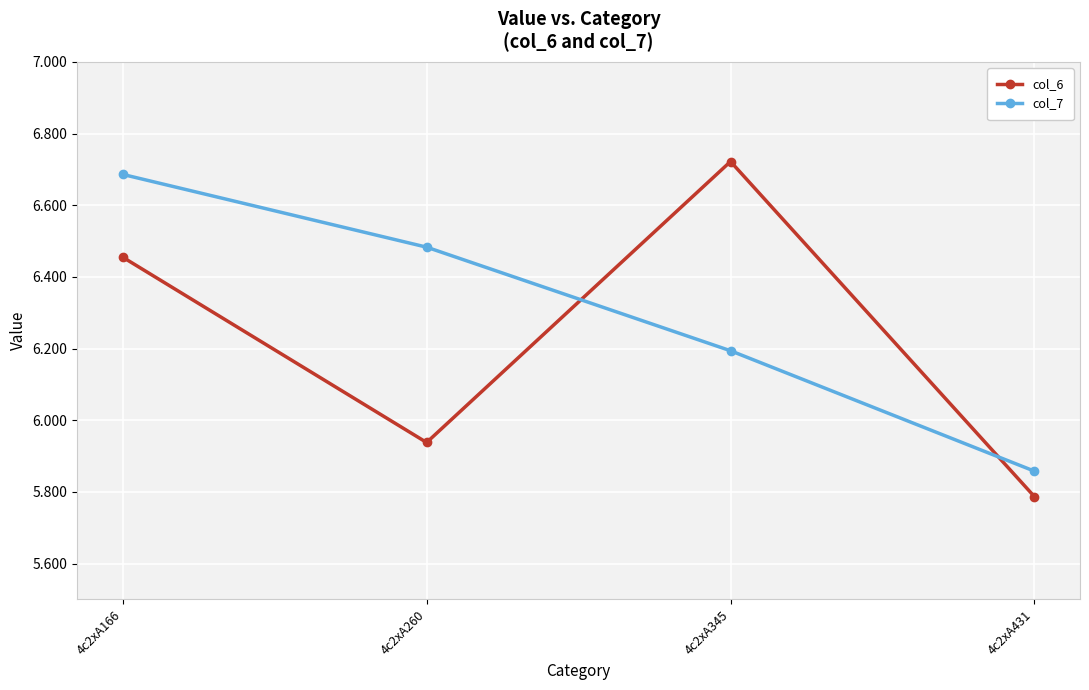

At how many categories does at least one series exceed 5?

4